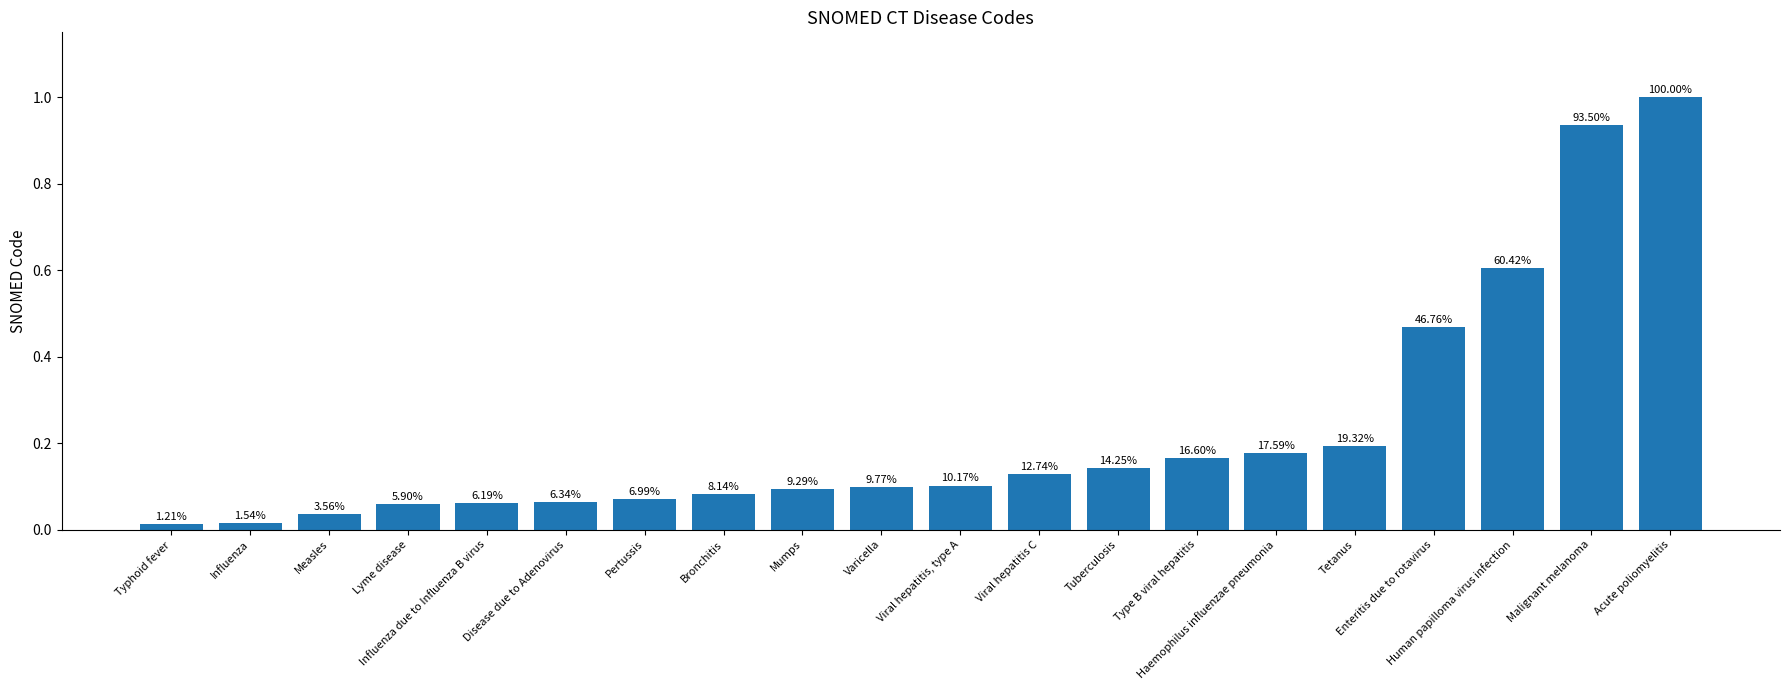

What is the maximum value shown in the chart?

1.0